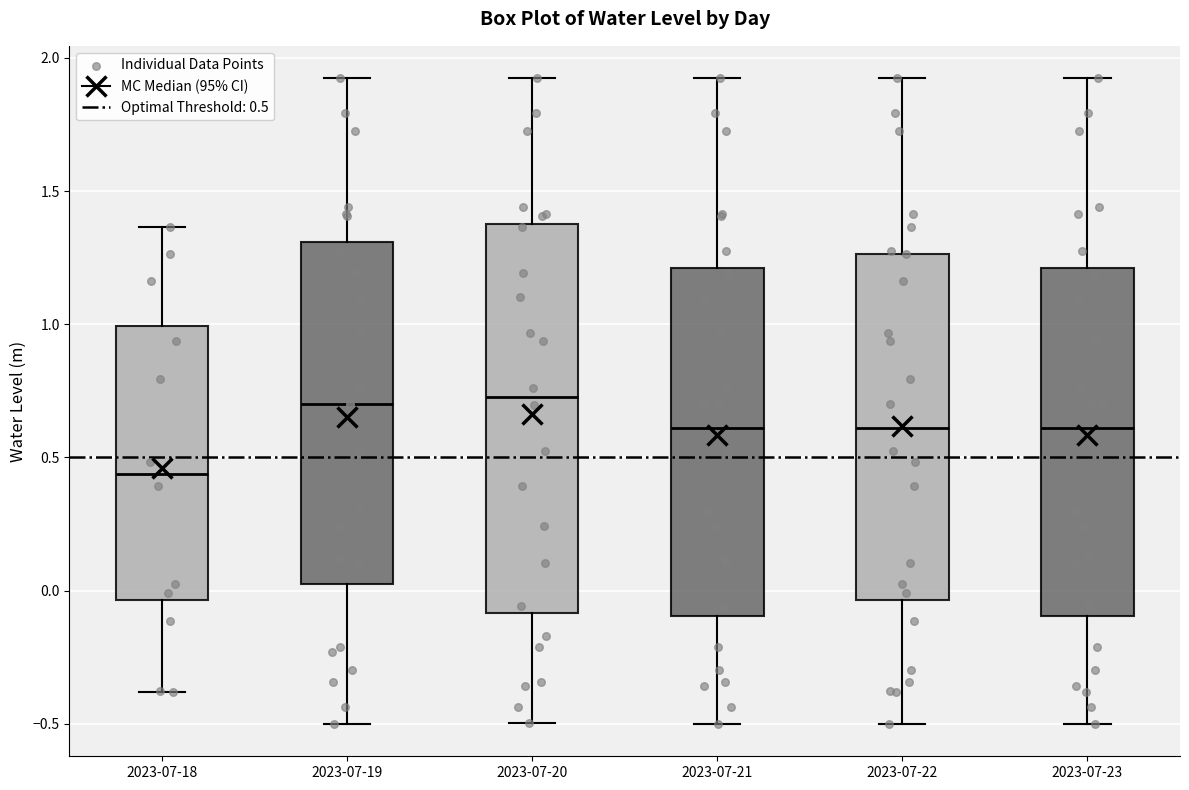

Reading left to right, transcribe this box plot: for each box, give where its median line is, the range the box spans, and where its two whiskers end, as read against the y-axis. The values are not printed on the chart, so give them approximately, as read against the axis.

2023-07-18: median 0.45, box -0.05 to 1.00, whiskers -0.40 to 1.35
2023-07-19: median 0.70, box 0.00 to 1.30, whiskers -0.50 to 1.90
2023-07-20: median 0.75, box -0.10 to 1.35, whiskers -0.50 to 1.90
2023-07-21: median 0.60, box -0.10 to 1.20, whiskers -0.50 to 1.90
2023-07-22: median 0.60, box -0.05 to 1.25, whiskers -0.50 to 1.90
2023-07-23: median 0.60, box -0.10 to 1.20, whiskers -0.50 to 1.90